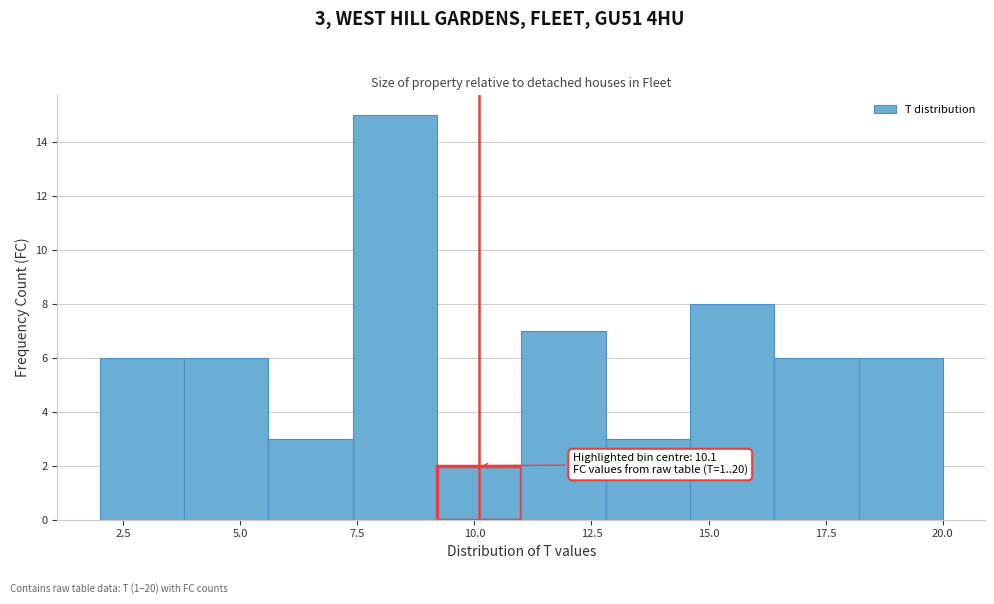

Around what value on the x-axis is the tallest bar? Give the approximate position of its centre, as read against the axis.

8.5